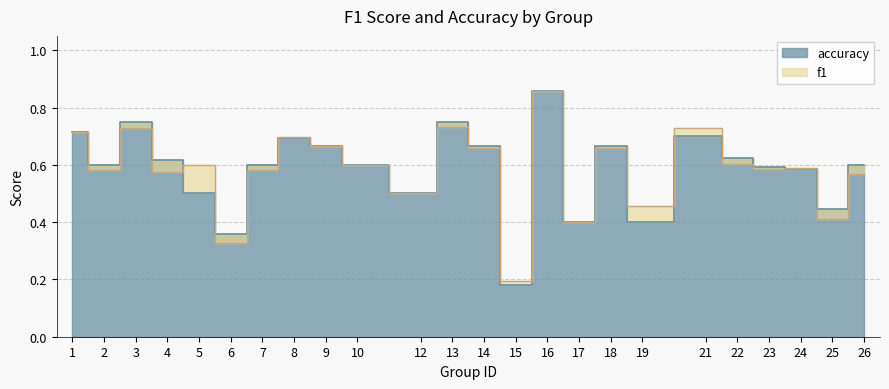

Where do f1 and accuracy first cross each other?

4 and 5